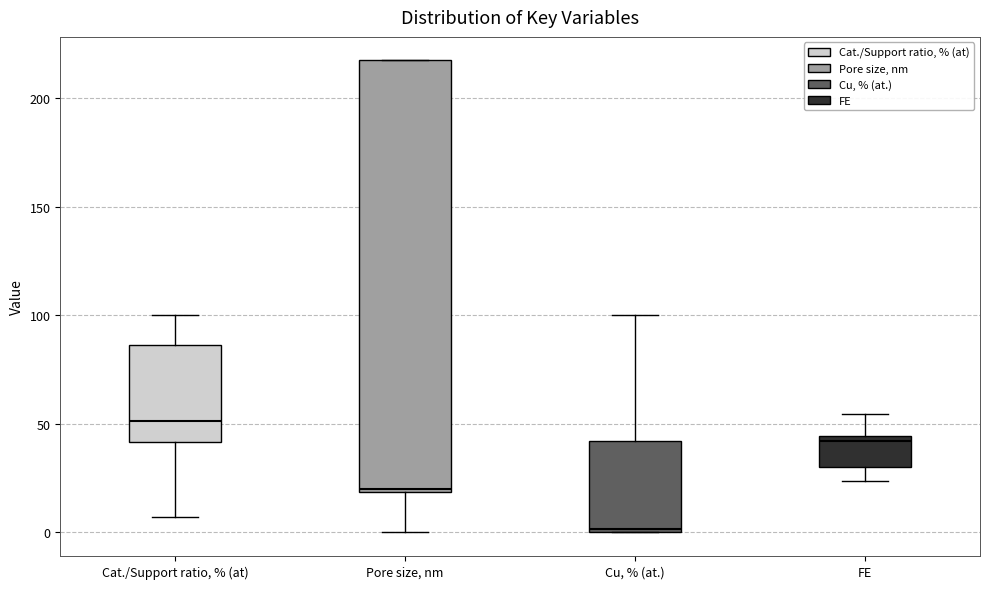

Reading left to right, transcribe this box plot: for each box, give where its median line is, the range the box spans, and where its two whiskers end, as read against the y-axis. The values are not printed on the chart, so give them approximately, as read against the axis.

Cat./Support ratio, % (at): median 50, box 40 to 85, whiskers 5 to 100
Pore size, nm: median 20, box 20 to 220, whiskers 0 to 220
Cu, % (at.): median 0, box 0 to 40, whiskers 0 to 100
FE: median 40, box 30 to 45, whiskers 25 to 55